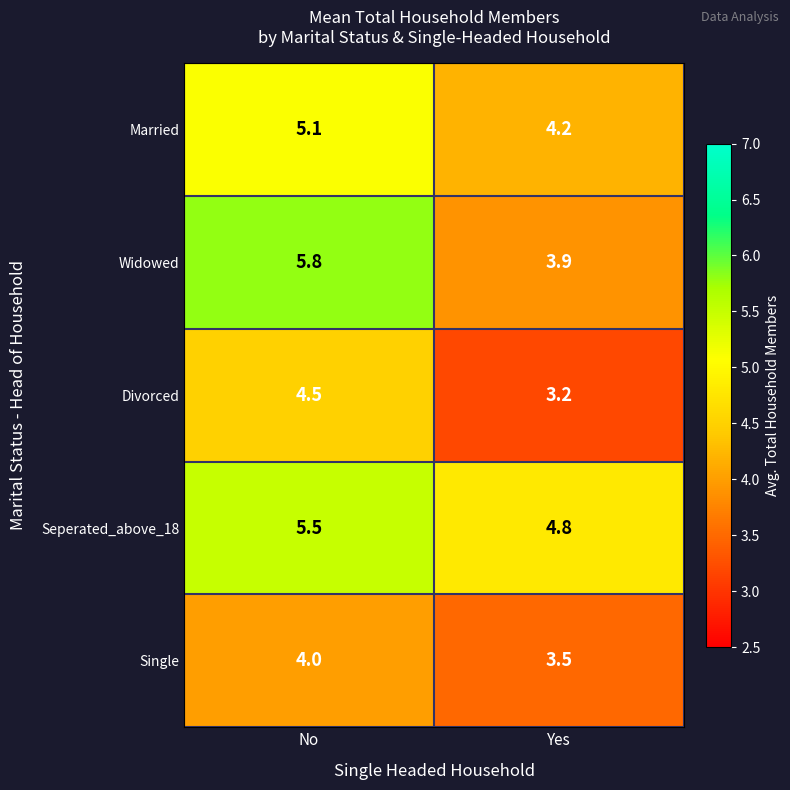

True or false: Married has a value of 7.1 at No.

False